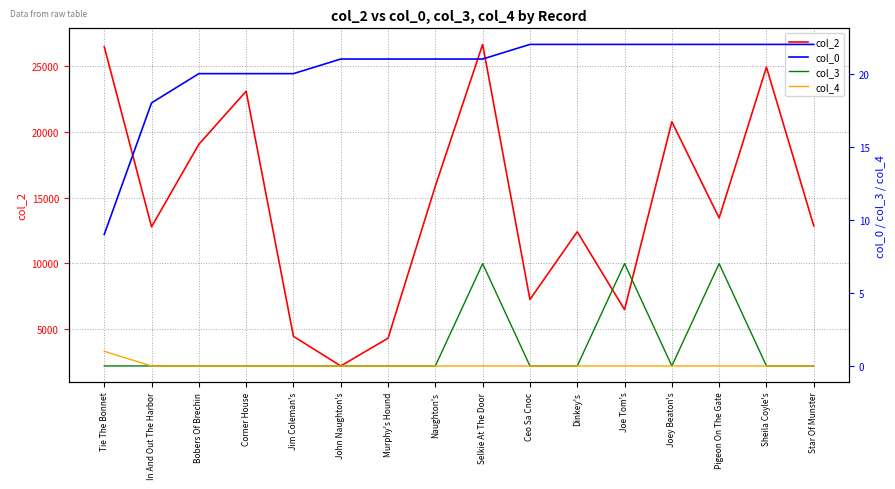

What is the value of the col_0 point at the 1st from the left?

9